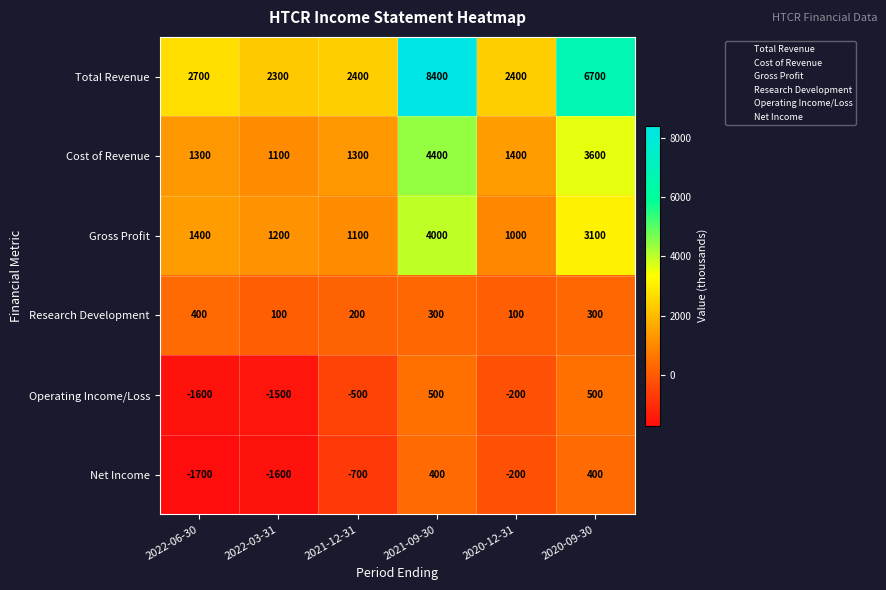

Count the number of categories in the chart.

6